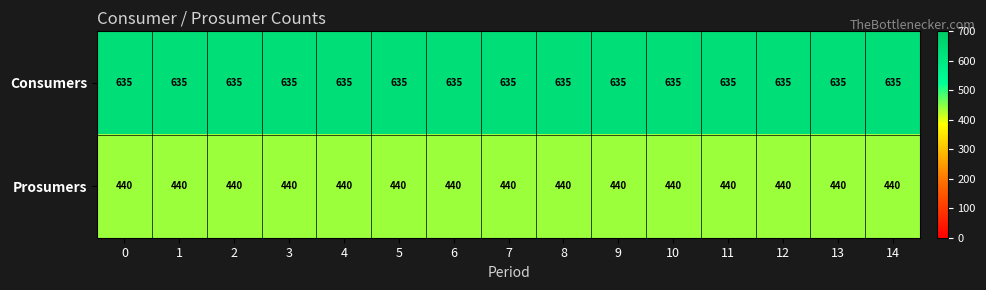

What is the sum of all Prosumers values?

6600